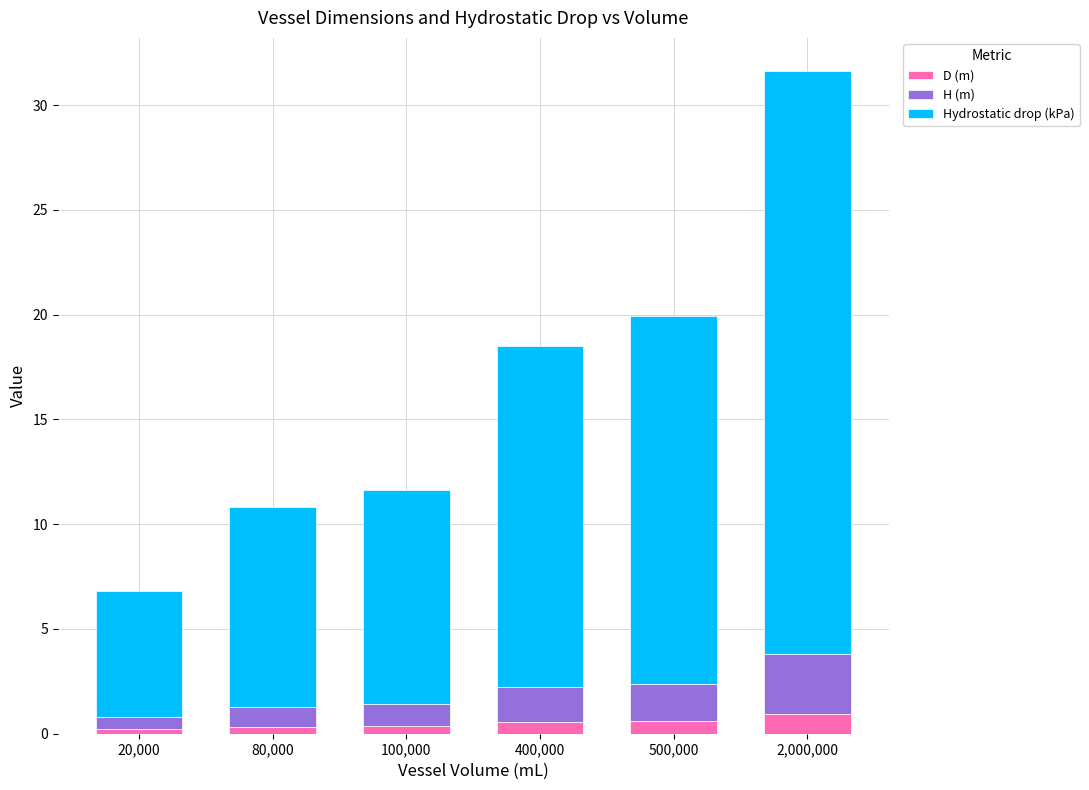

What are all the series names shown in the legend?

D (m), H (m), Hydrostatic drop (kPa)